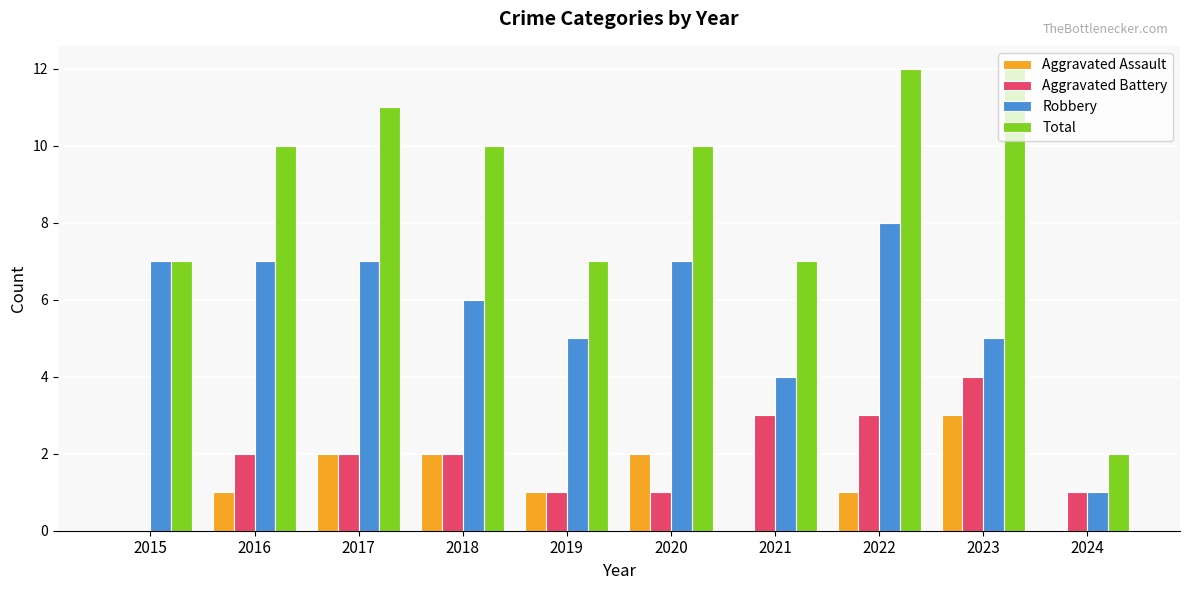

Reading left to right, what are all the values shown in this chart?

Aggravated Assault: 0	1	2	2	1	2	0	1	3	0
Aggravated Battery: 0	2	2	2	1	1	3	3	4	1
Robbery: 7	7	7	6	5	7	4	8	5	1
Total: 7	10	11	10	7	10	7	12	12	2